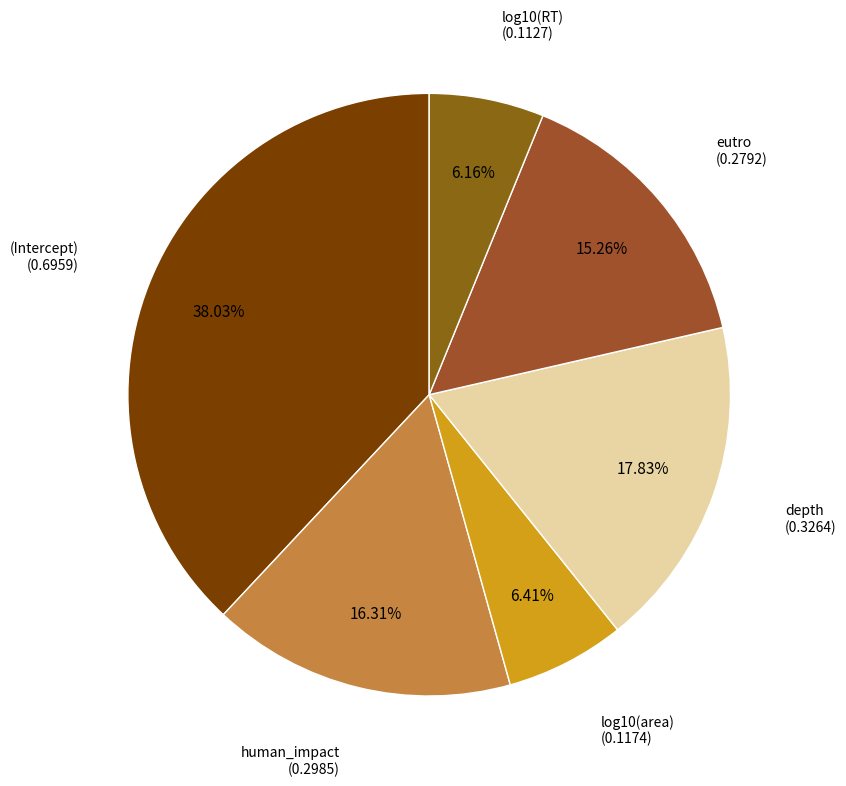

How many slices are in this pie chart?

6